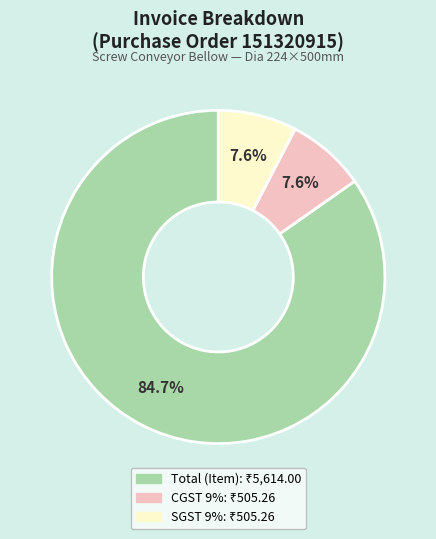

Is it true that Total (Item) is 93% of the pie?

False